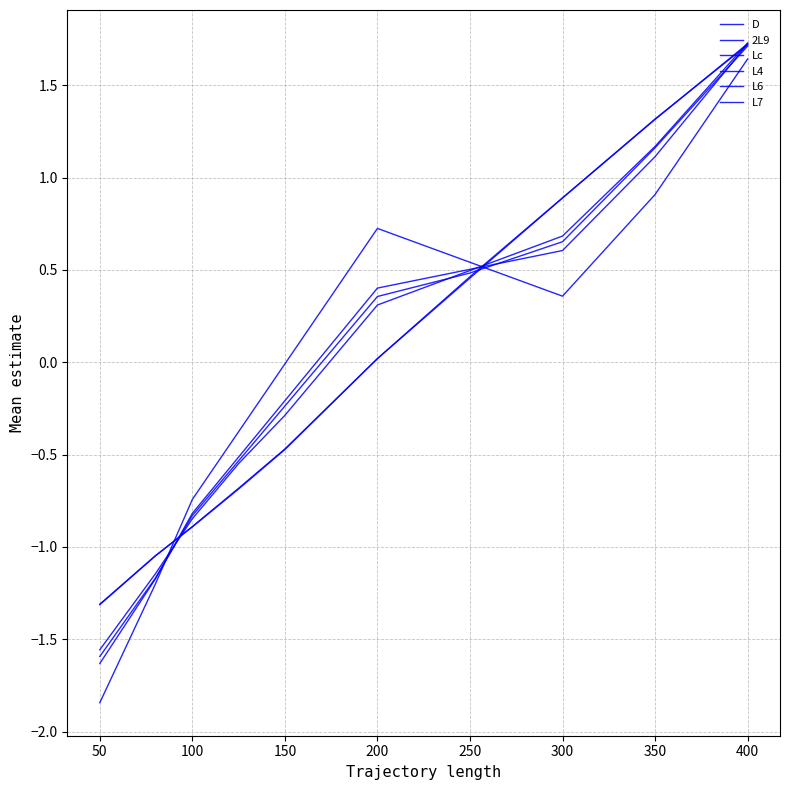

What is the smallest value displayed?

-1.8